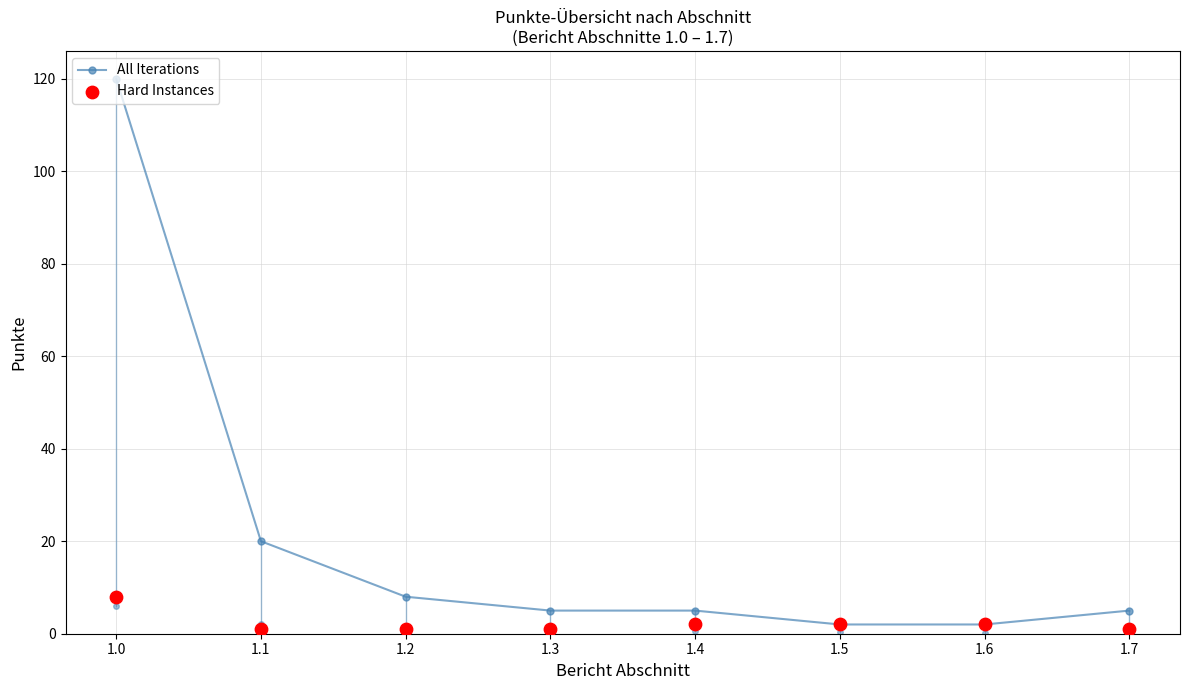

Is the value of Hard Instances at 1.5 greater than the value of All Iterations at 1.0?

No